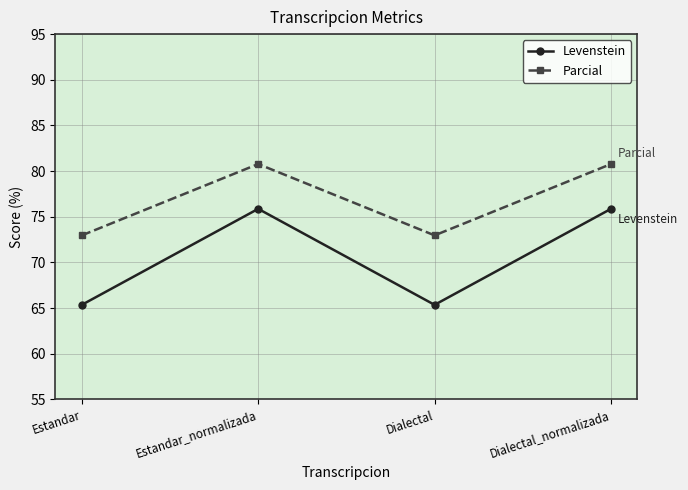

List the series in order of their overall mean, highest first.

Parcial, Levenstein